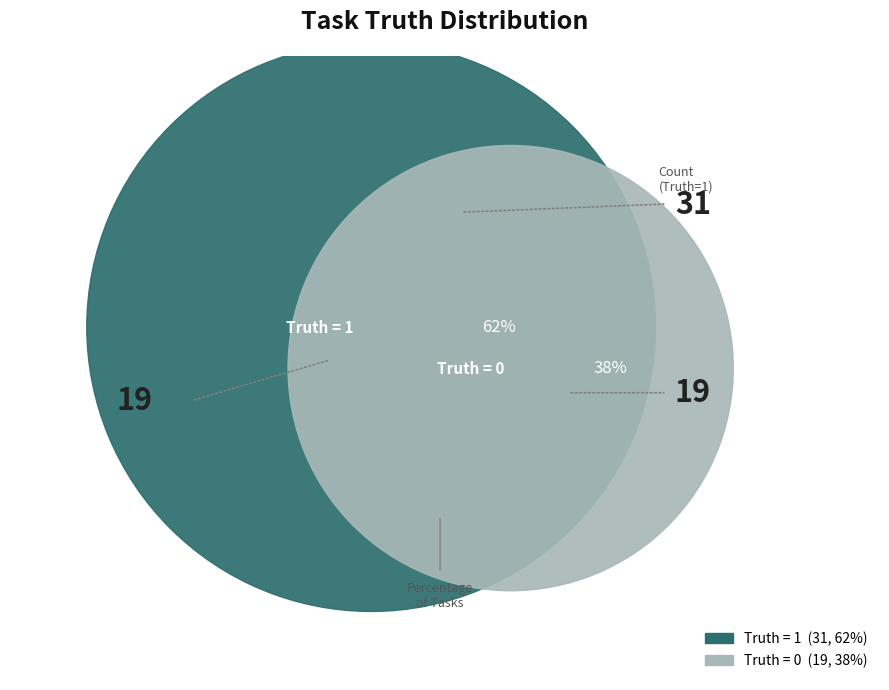

To the nearest percent, what is the combined percentage of 0 (Truth=0) and 1 (Truth=1)?

100%